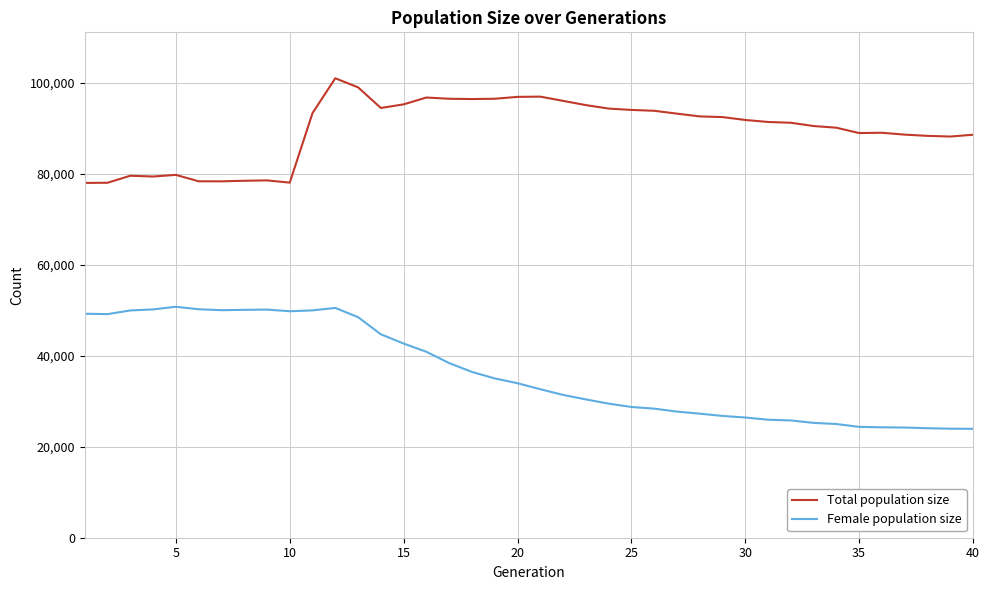

True or false: Total population size and Female population size cross at least once.

False